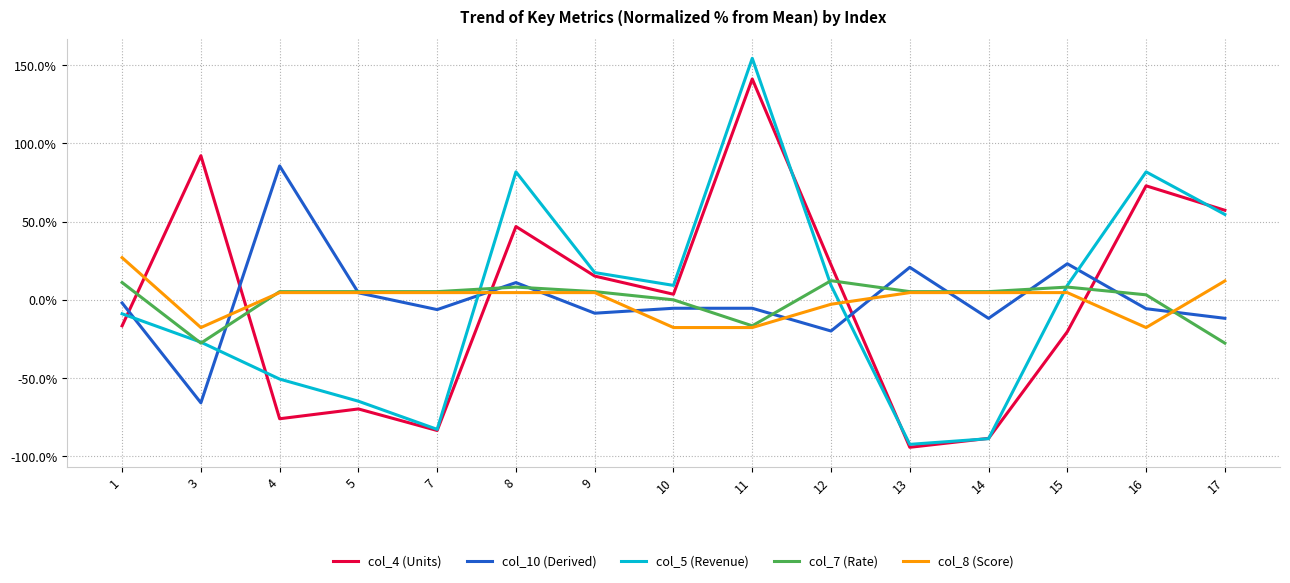

What are all the series names shown in the legend?

col_4 (Units), col_10 (Derived), col_5 (Revenue), col_7 (Rate), col_8 (Score)